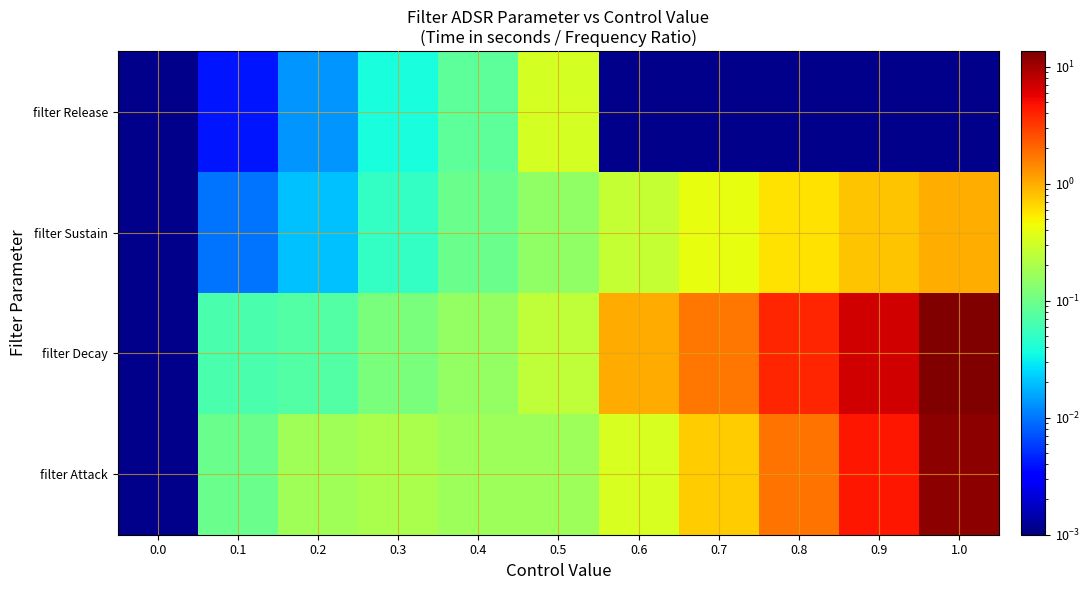

Which series has the largest total across all categories?

filter Decay